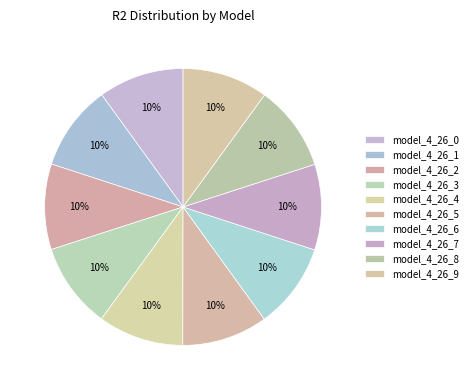

Count the number of slices in the pie.

10